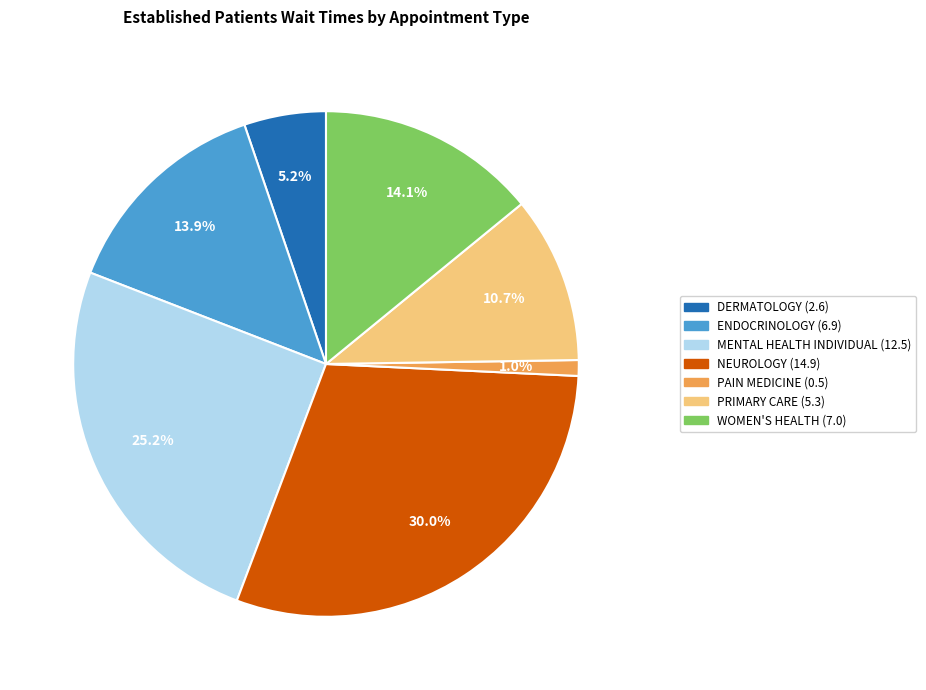

Is there any slice that represents more than half of the pie?

No